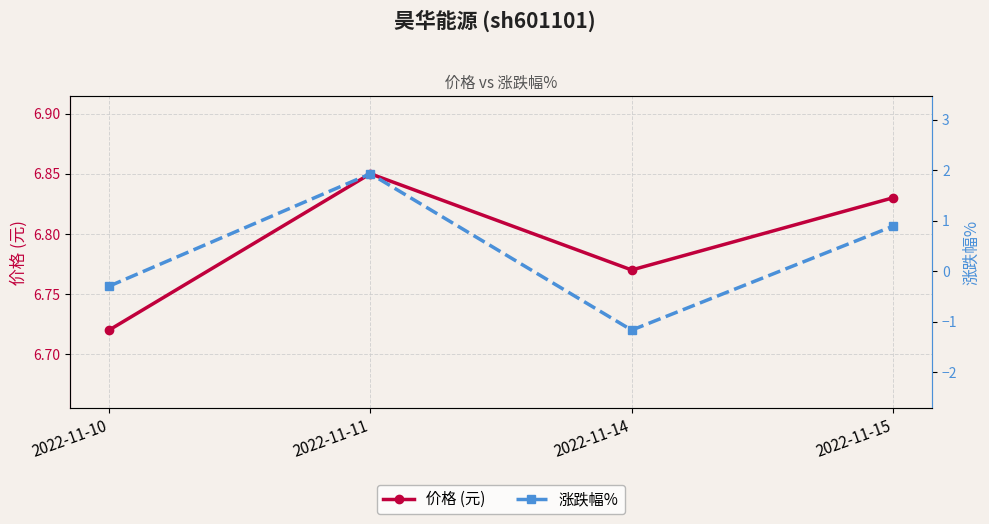

At which category does the chart reach its minimum across all series?

2022-11-14